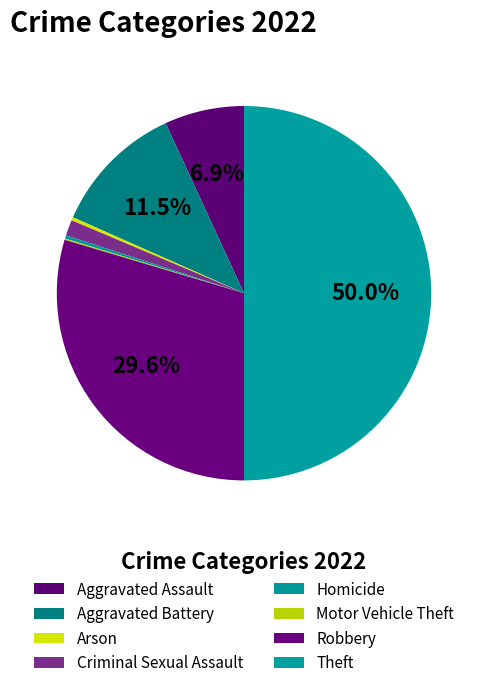

How many slices are in this pie chart?

8